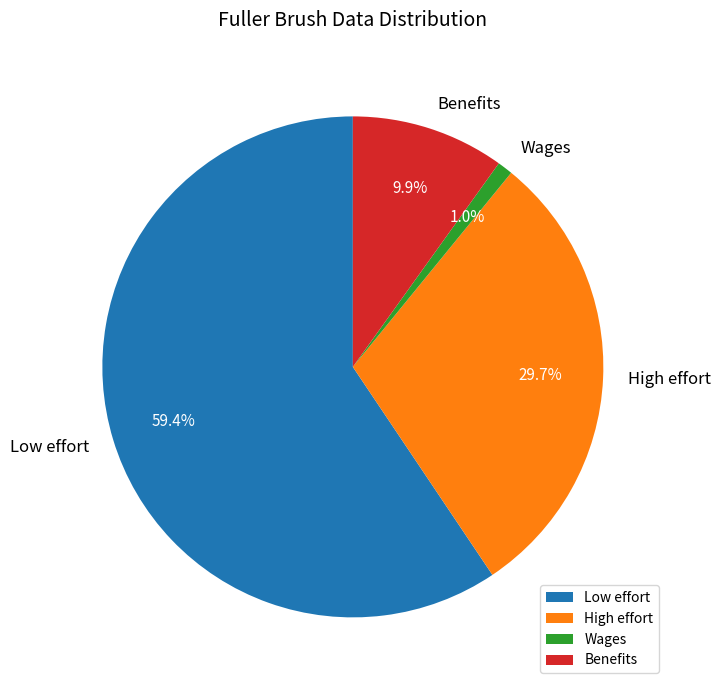

Is it true that Wages is 11% of the pie?

False